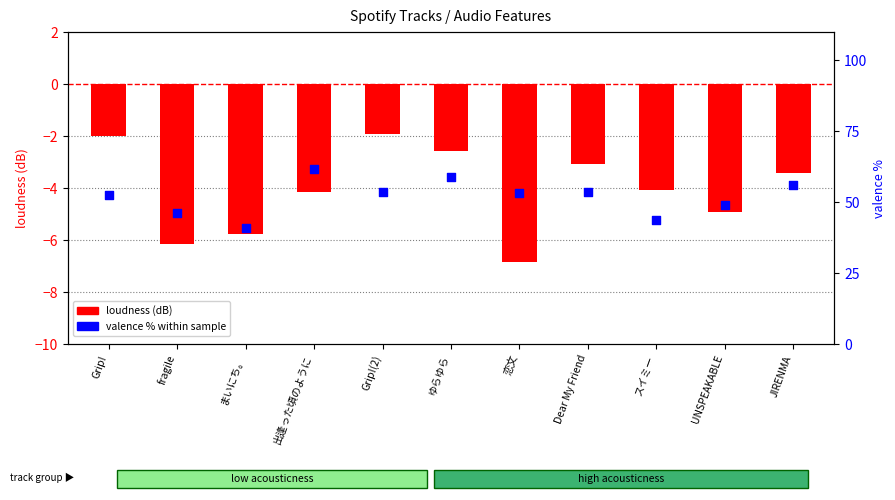

Which series has the largest Y range (max minus min)?

valence % (within sample)